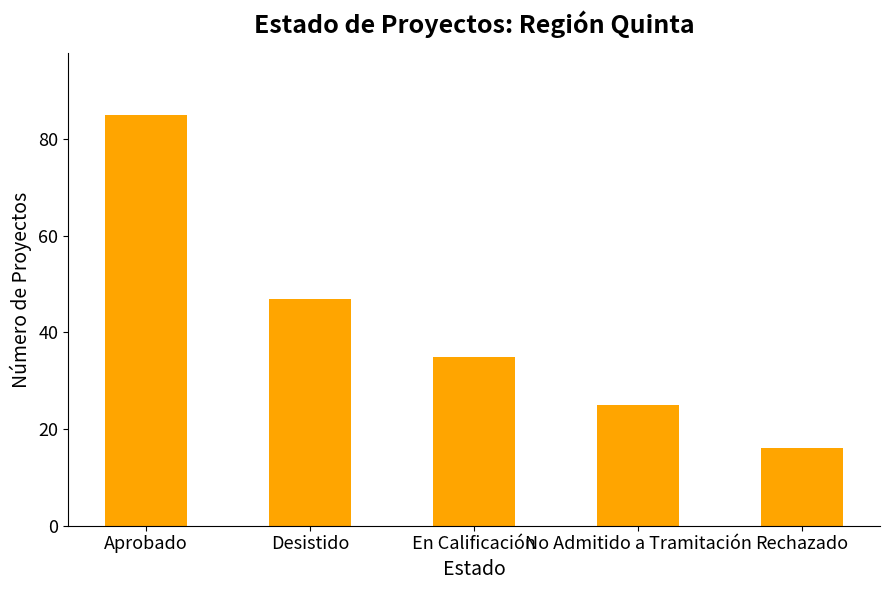

The value at Rechazado is 26. True or false?

False